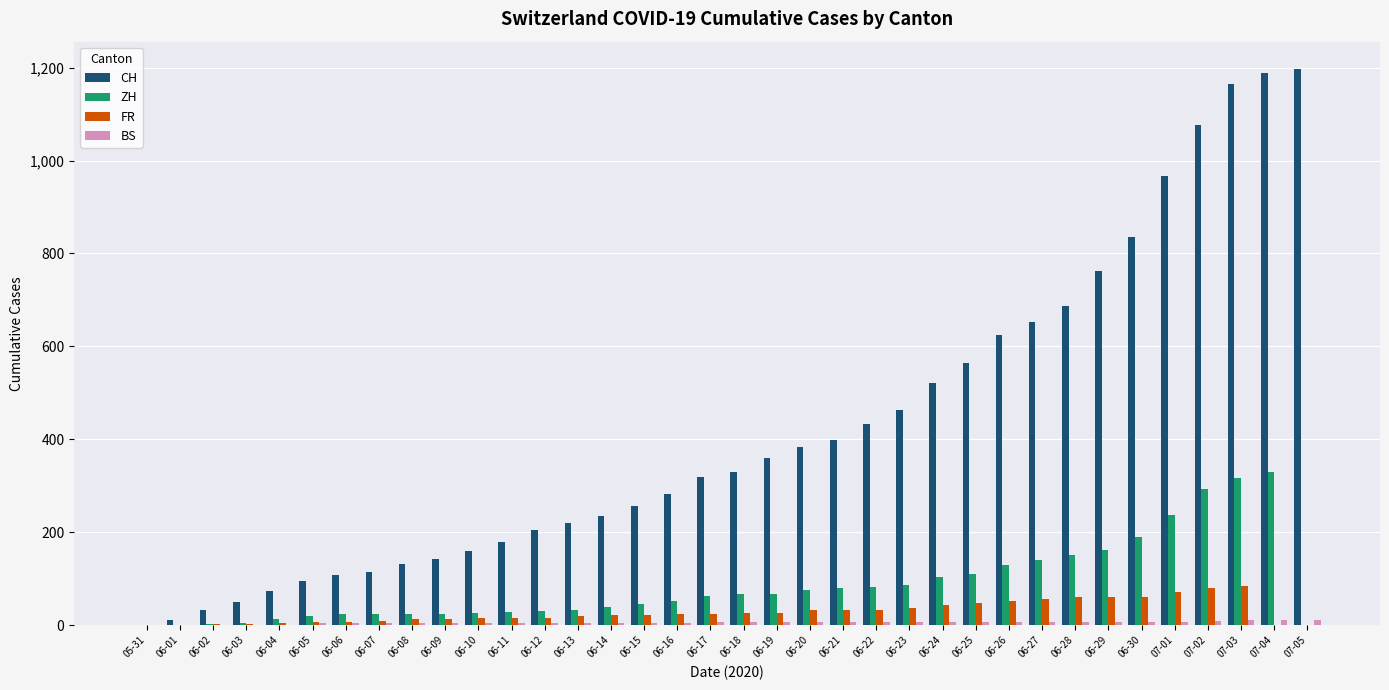

What is the sum of all ZH values?

3068